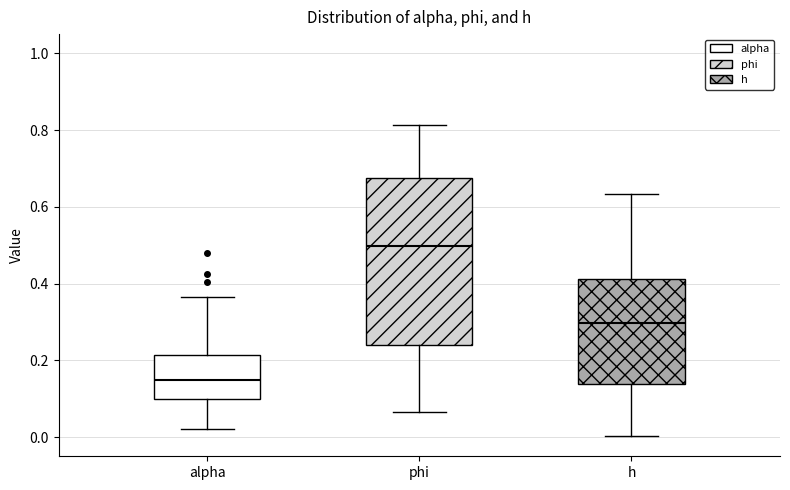

Where does the upper whisker of the box for phi end on the y-axis? The values are not printed on the chart, so give them approximately, as read against the axis.

0.82